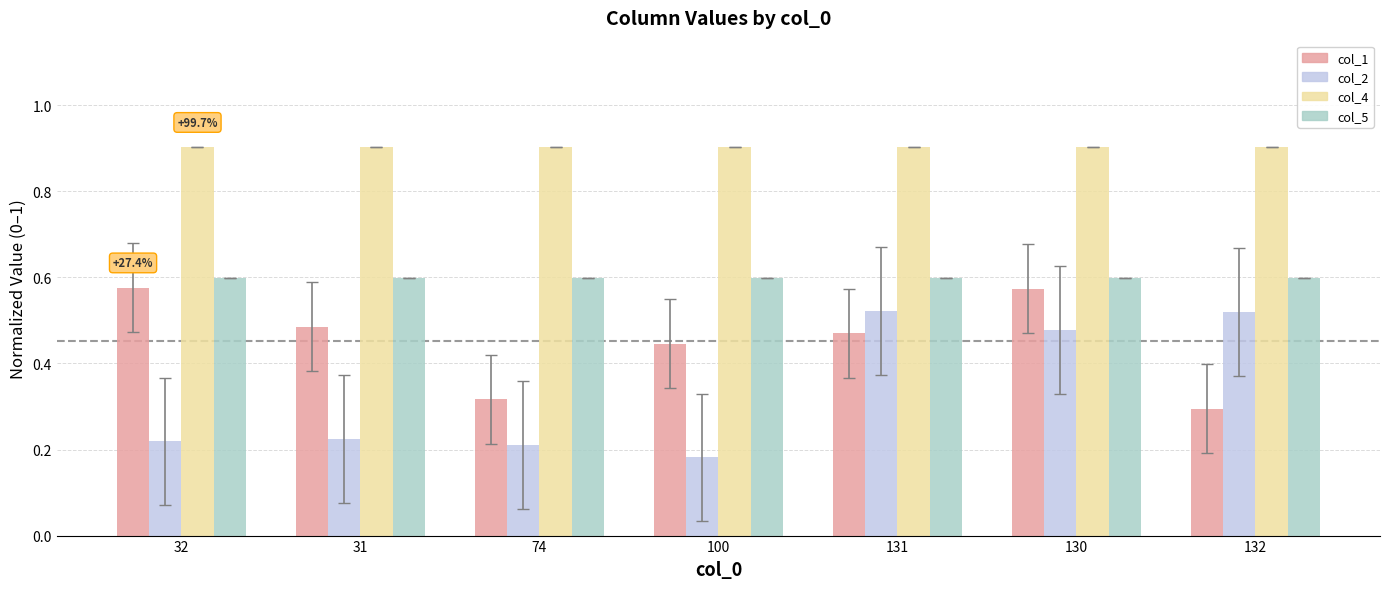

How many categories are shown in the chart?

7